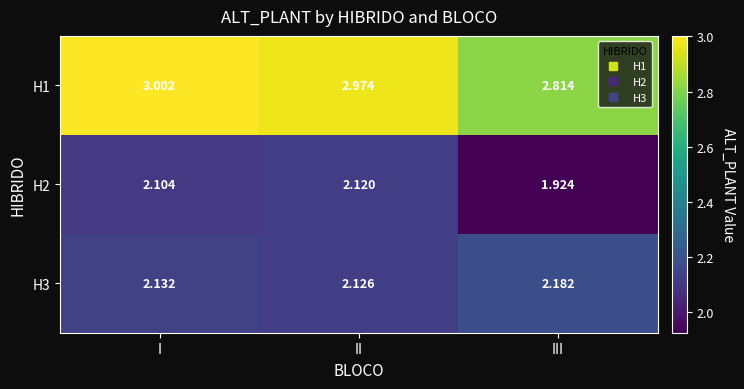

At which category is the sum across all series the highest?

I